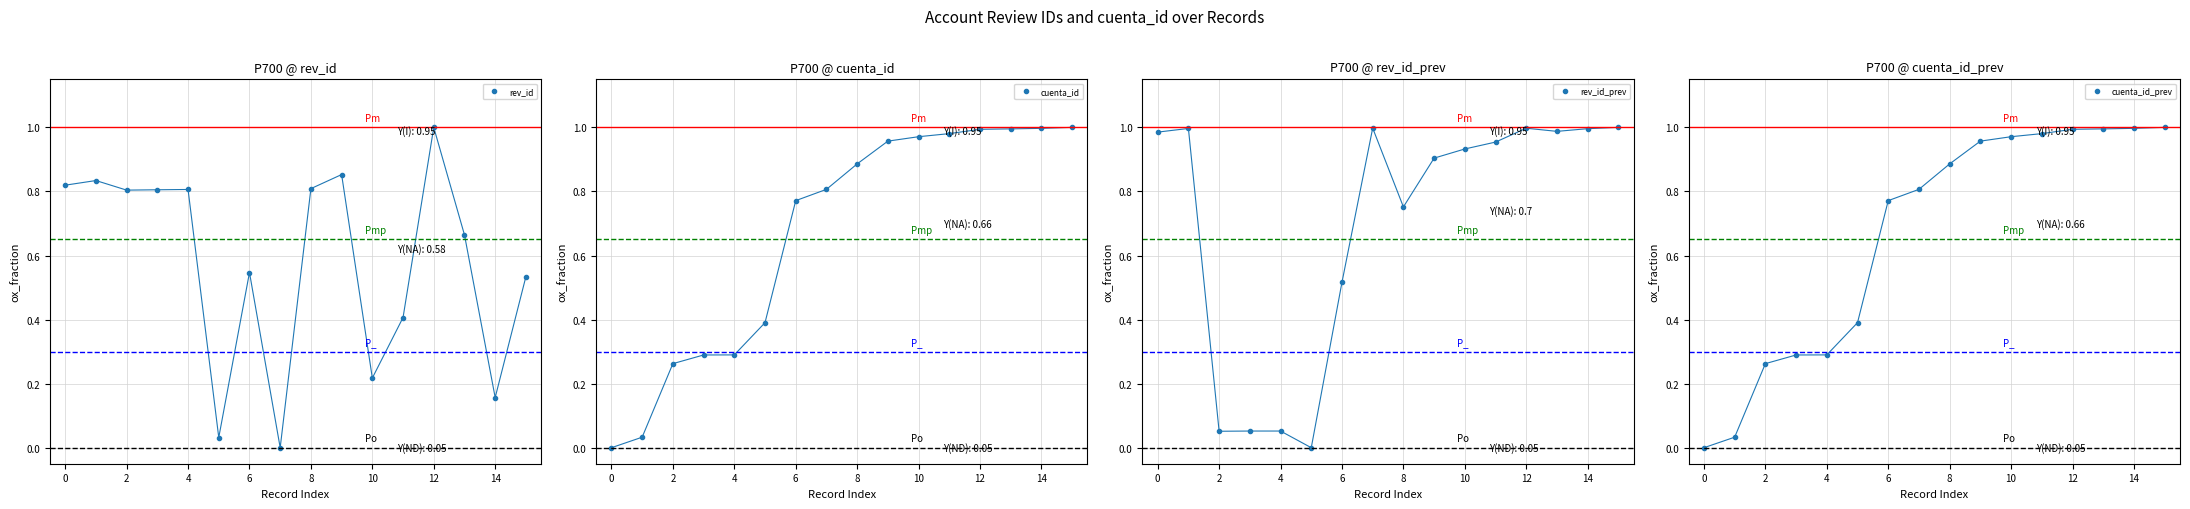

What is the difference between the maximum and minimum values in the rev_id series?

1.0